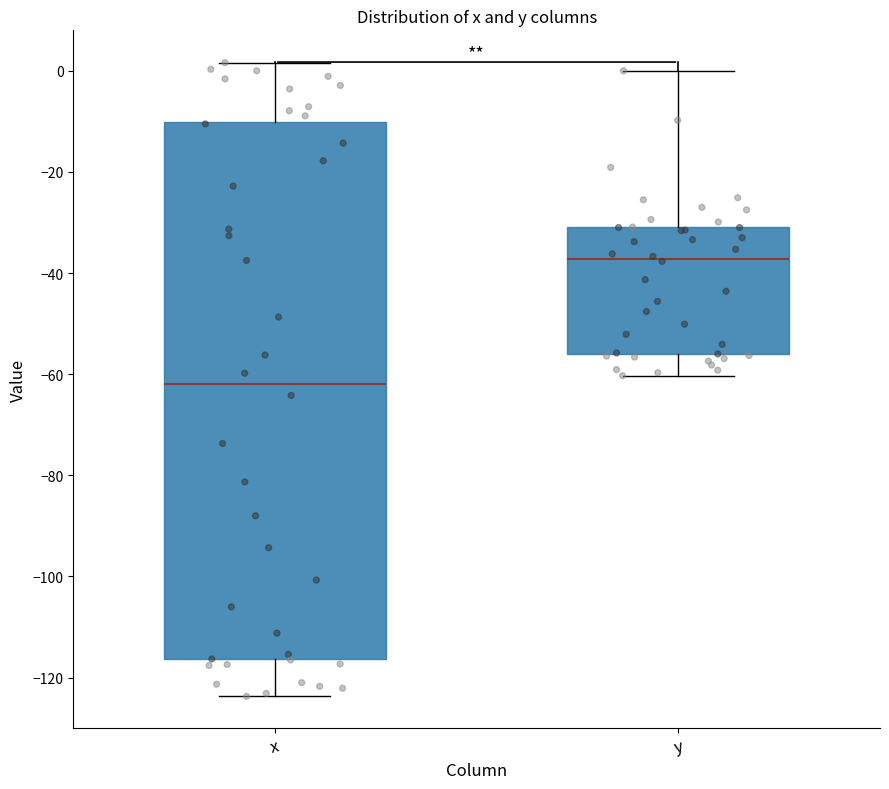

Which box has the highest median line?

y